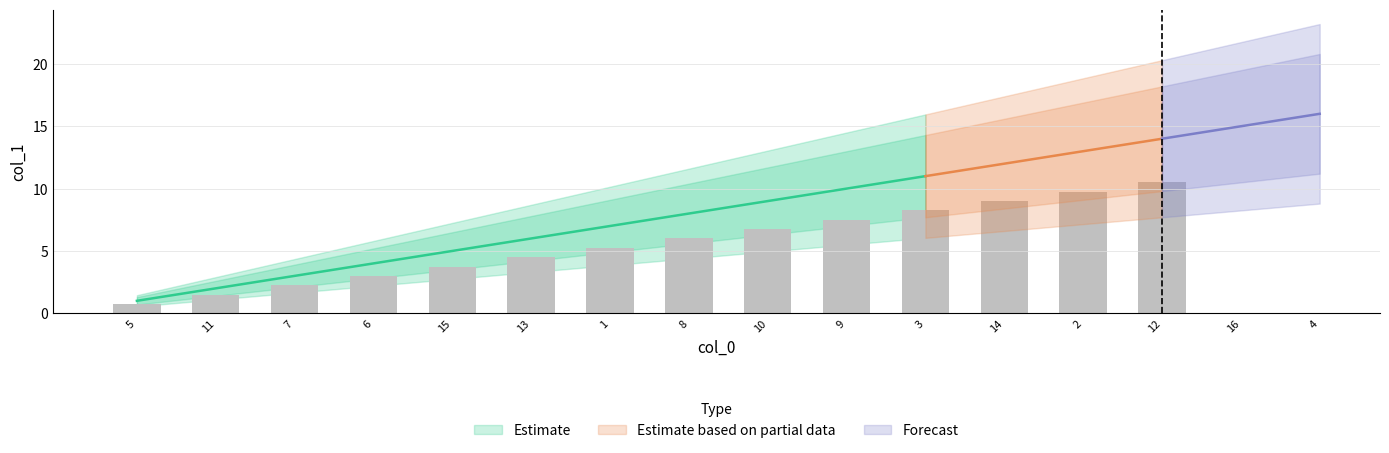

What is the label of the 4th bar from the right?

2